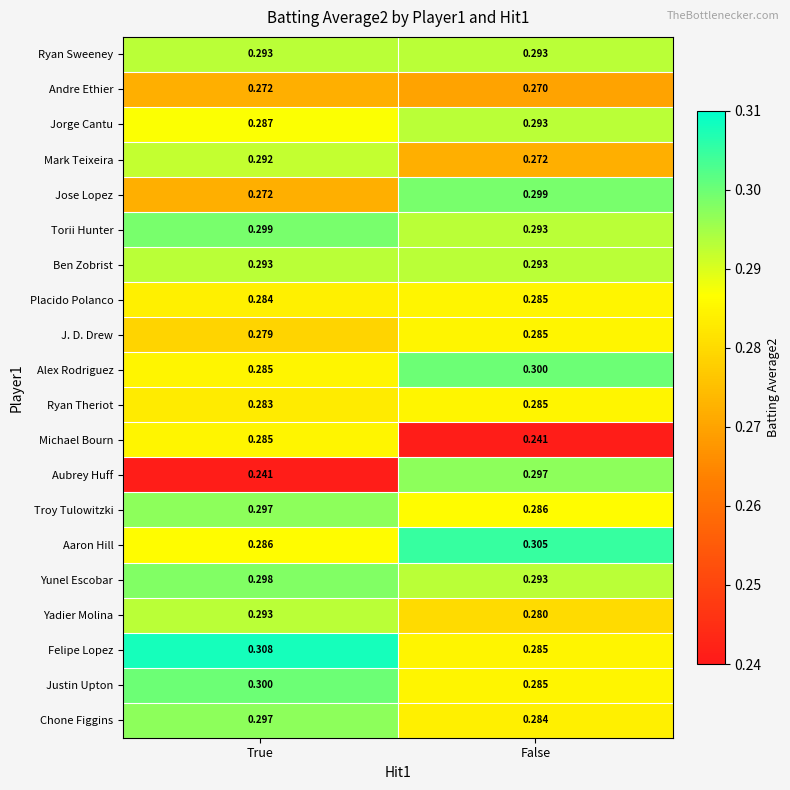

Which category has the highest value in the Aubrey Huff series?

False